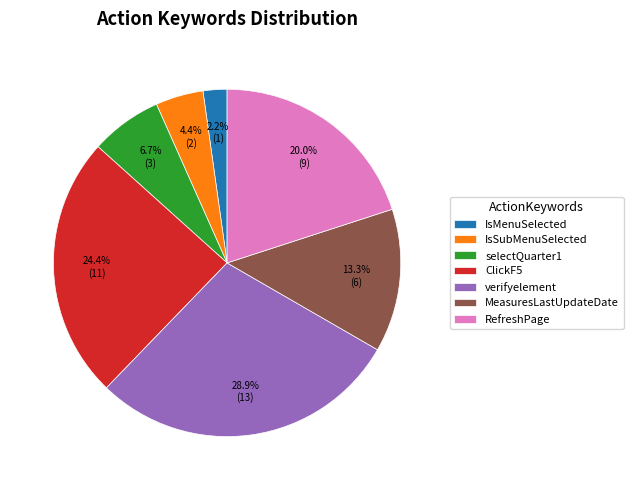

Approximately how many times larger is the value at ClickF5 compared to verifyelement?

0.8